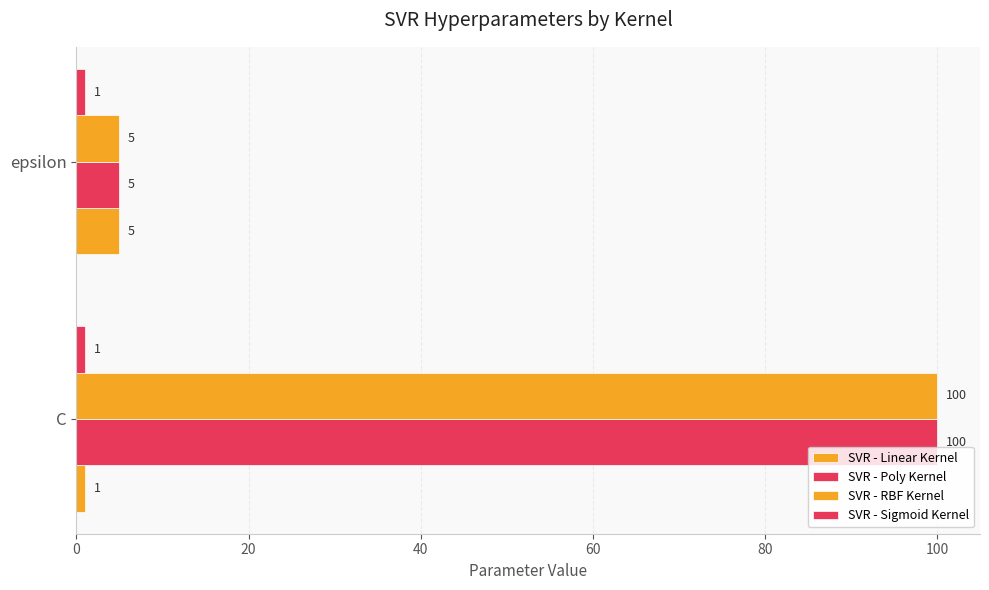

How many data points in SVR - RBF Kernel are less than 100?

1